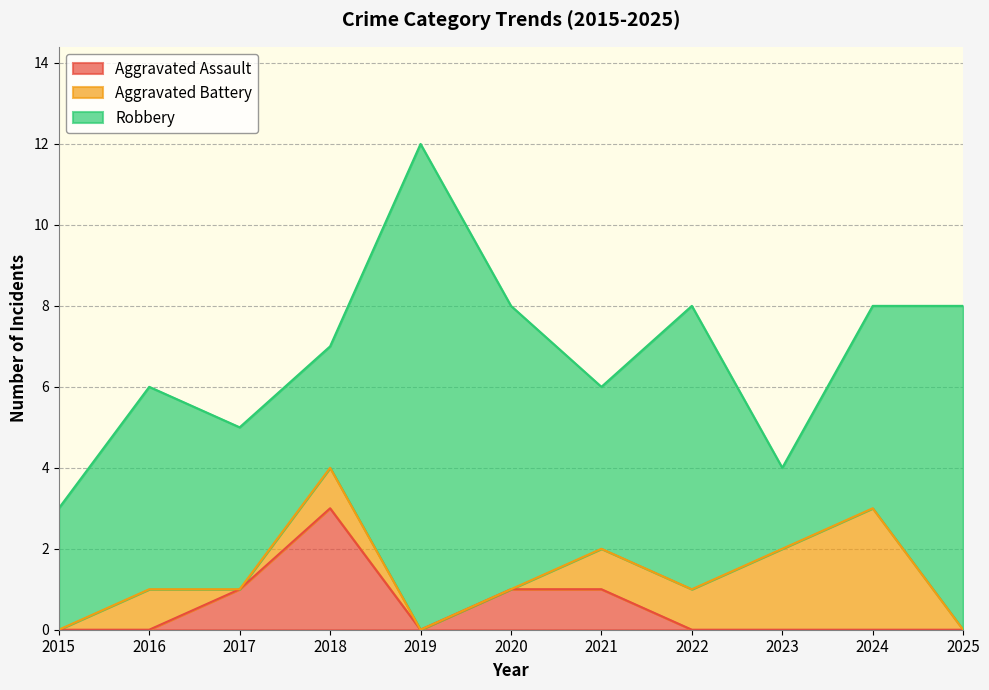

Where does the Robbery series first go above 5?

2019